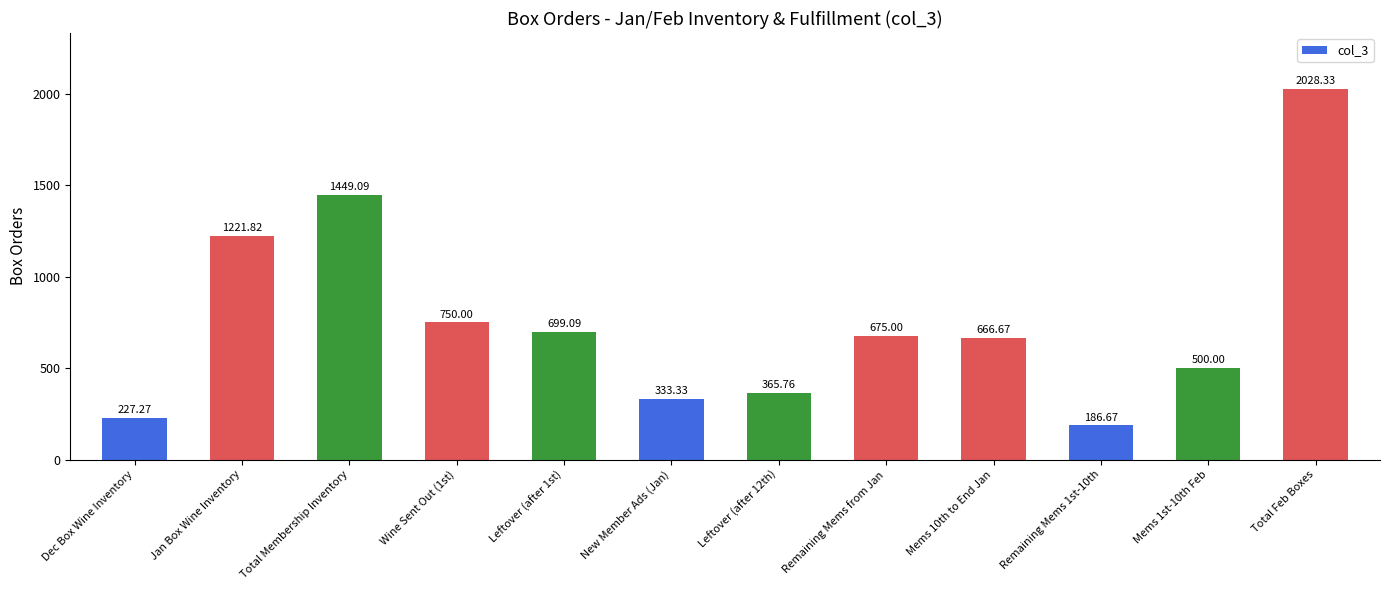

Reading left to right, extract all data points from this chart.

227.3	1221.8	1449.1	750.0	699.1	333.3	365.8	675.0	666.7	186.7	500.0	2028.3